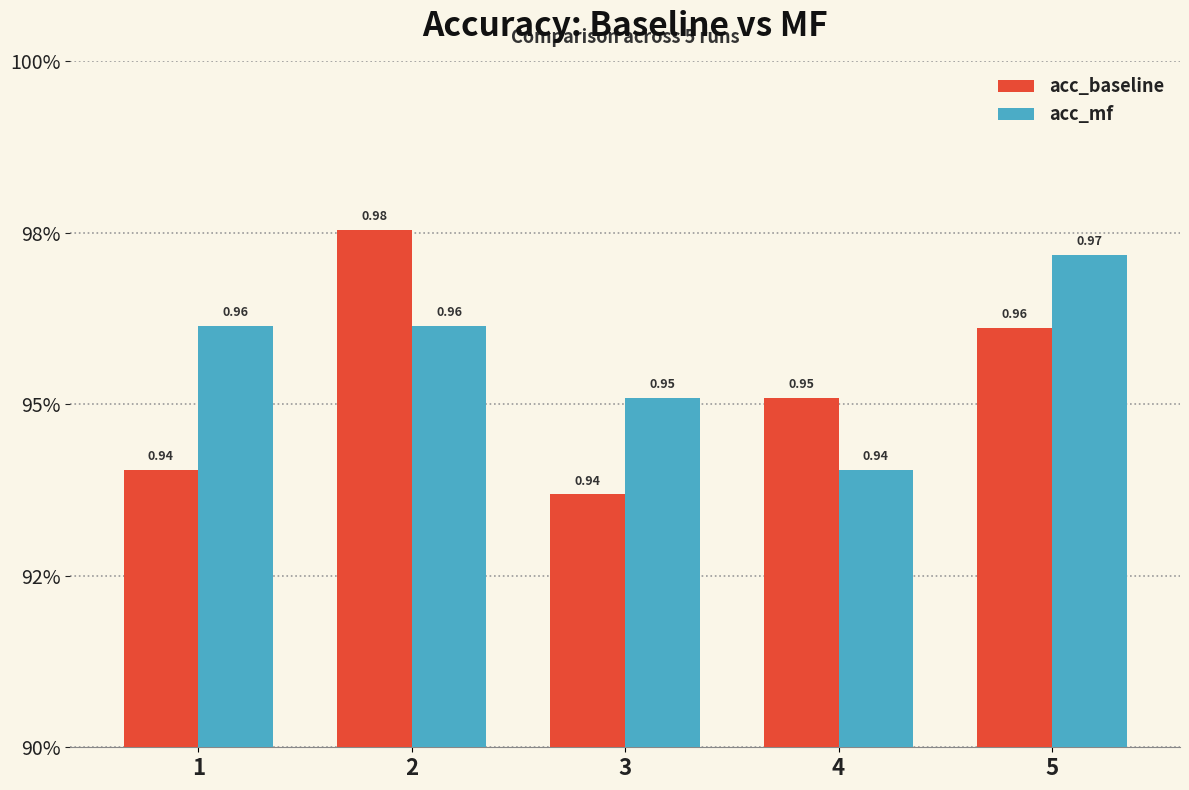

Between 2 and 4, which series saw the biggest shift?

acc_baseline